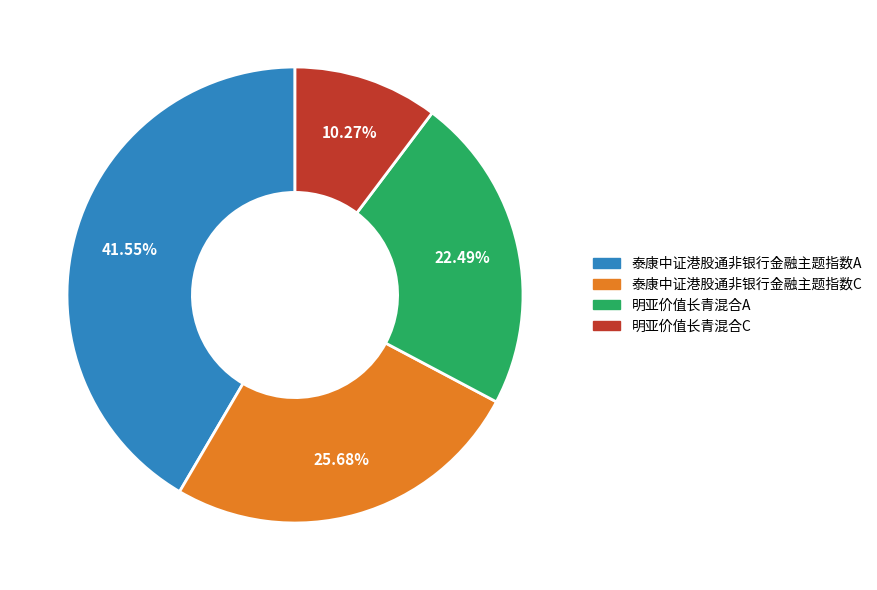

Do 明亚价值长青混合A and 泰康中证港股通非银行金融主题指数A together represent more than half of the pie?

Yes